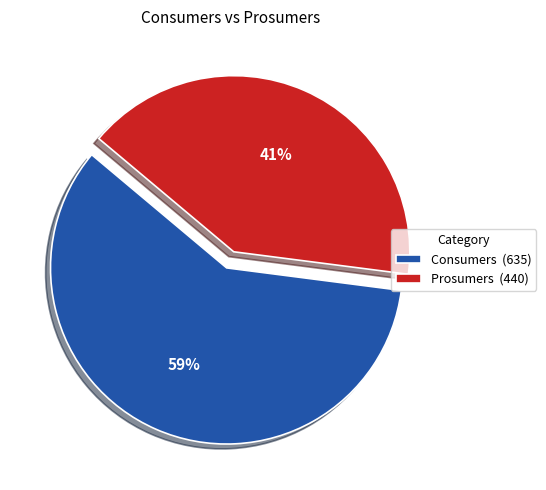

Is it true that Prosumers is 41% of the pie?

True